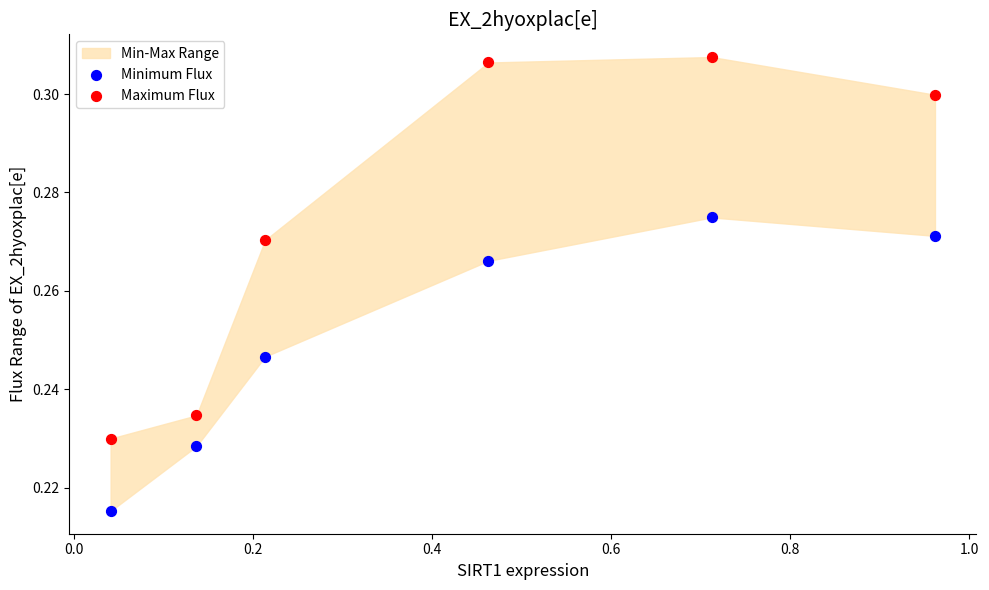

Across all data points, what is the average X value?

0.4